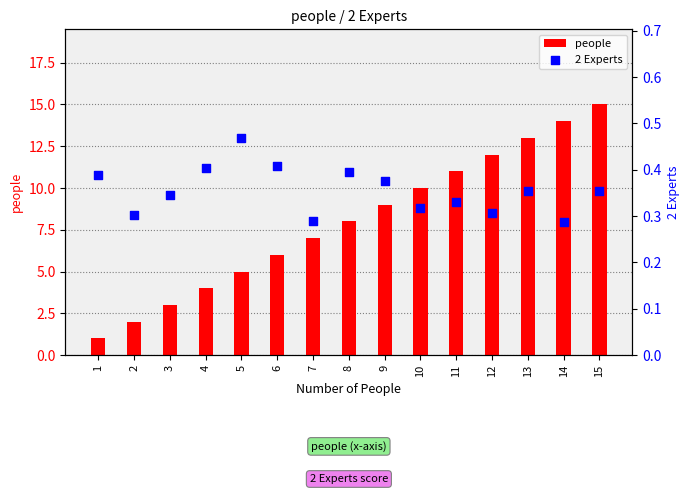

Which series reaches the maximum Y coordinate?

people